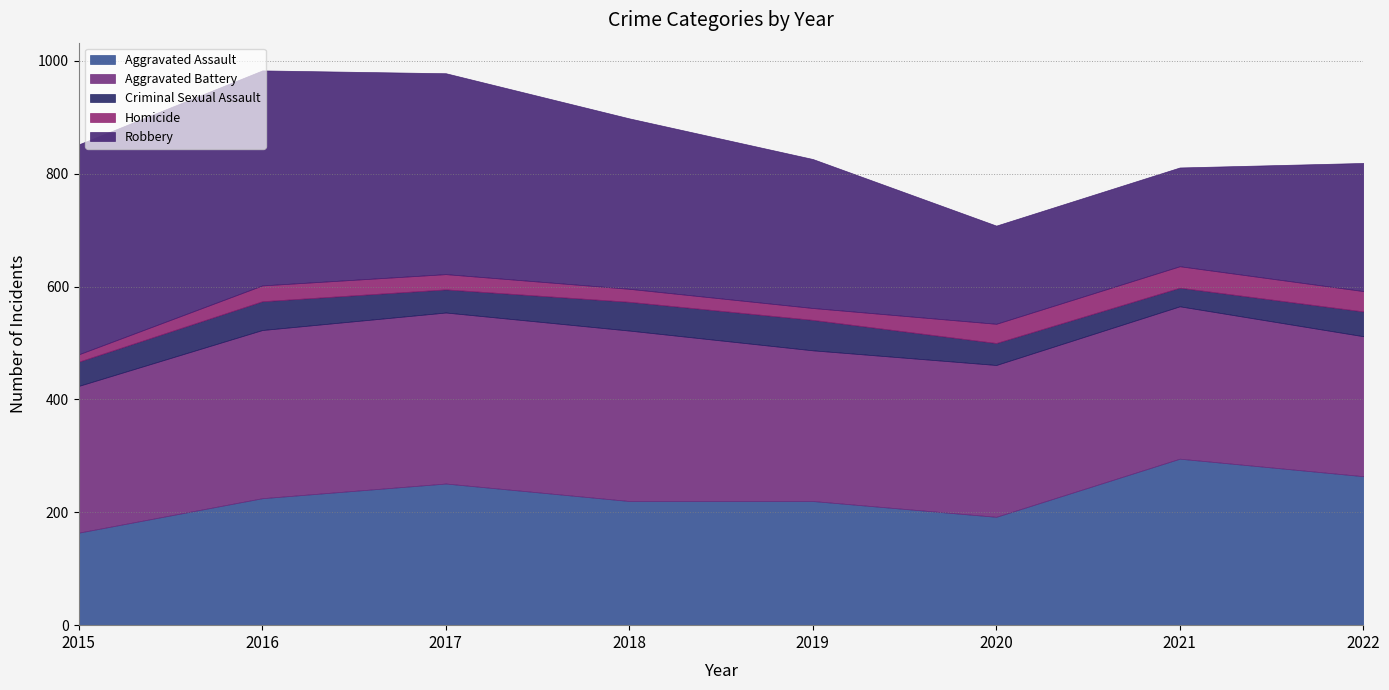

What is the value of the Aggravated Battery point at the 1st from the left?

260